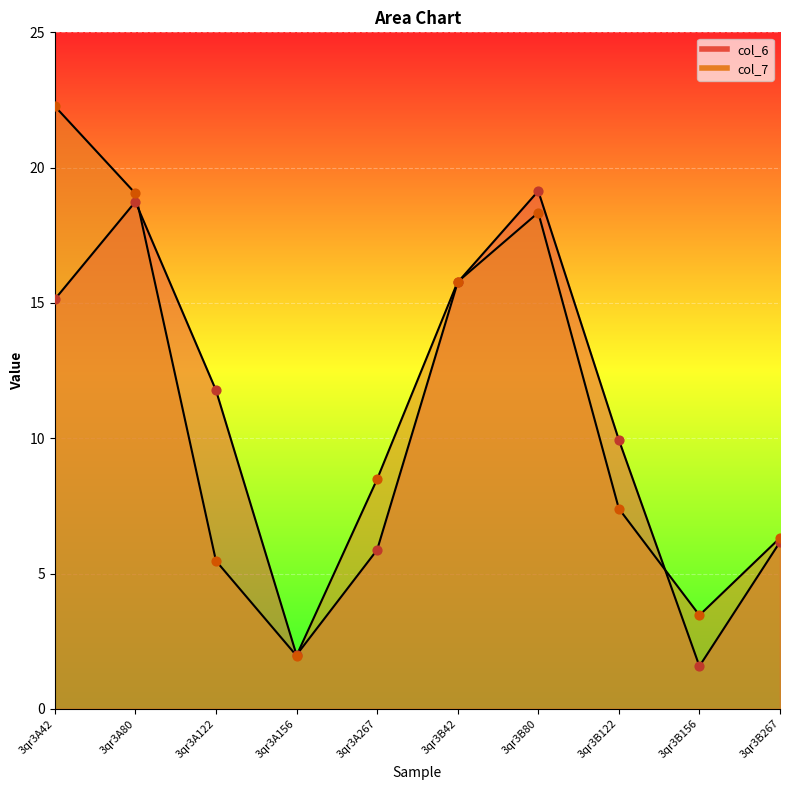

Which series has the largest total across all categories?

col_7